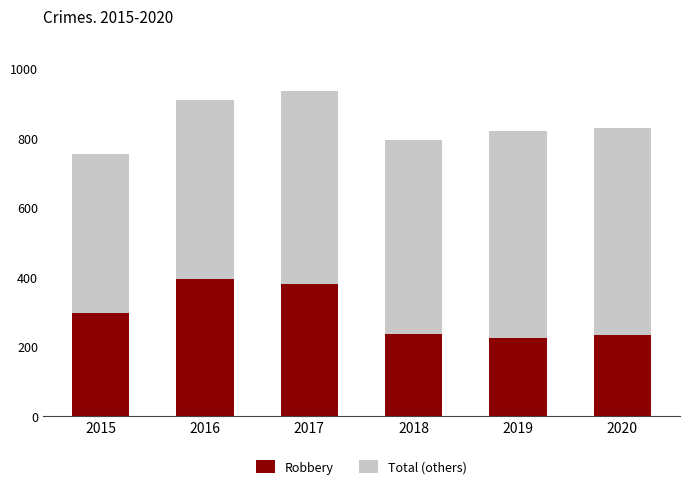

Where is Robbery nearest to the value 309?

2015